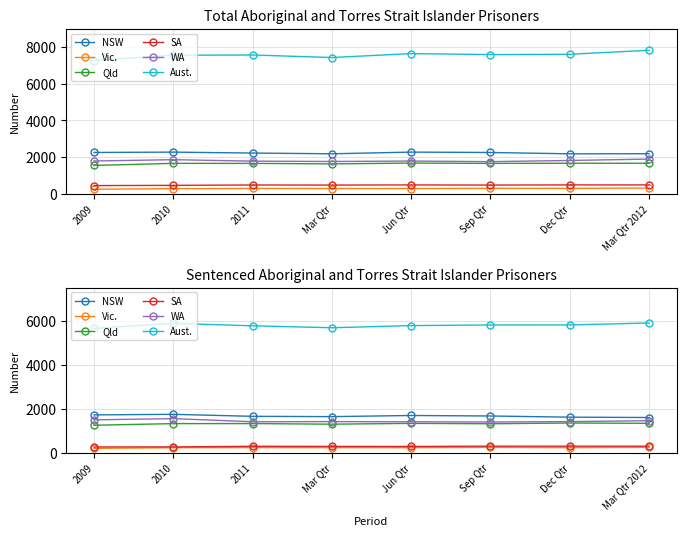

True or false: NSW and SA cross at least once.

False